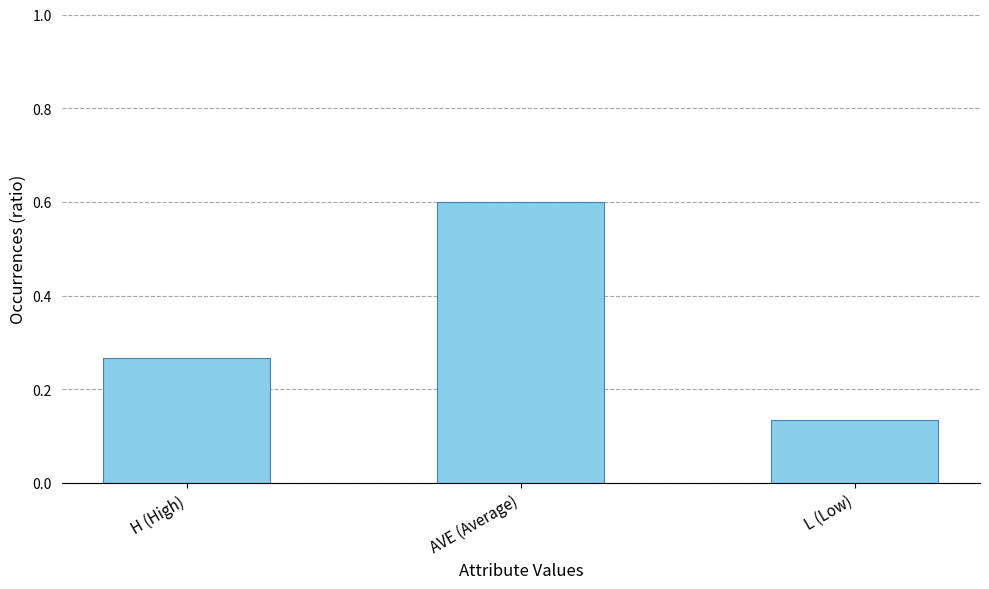

Which has a higher value, L (Low) or H (High)?

H (High)